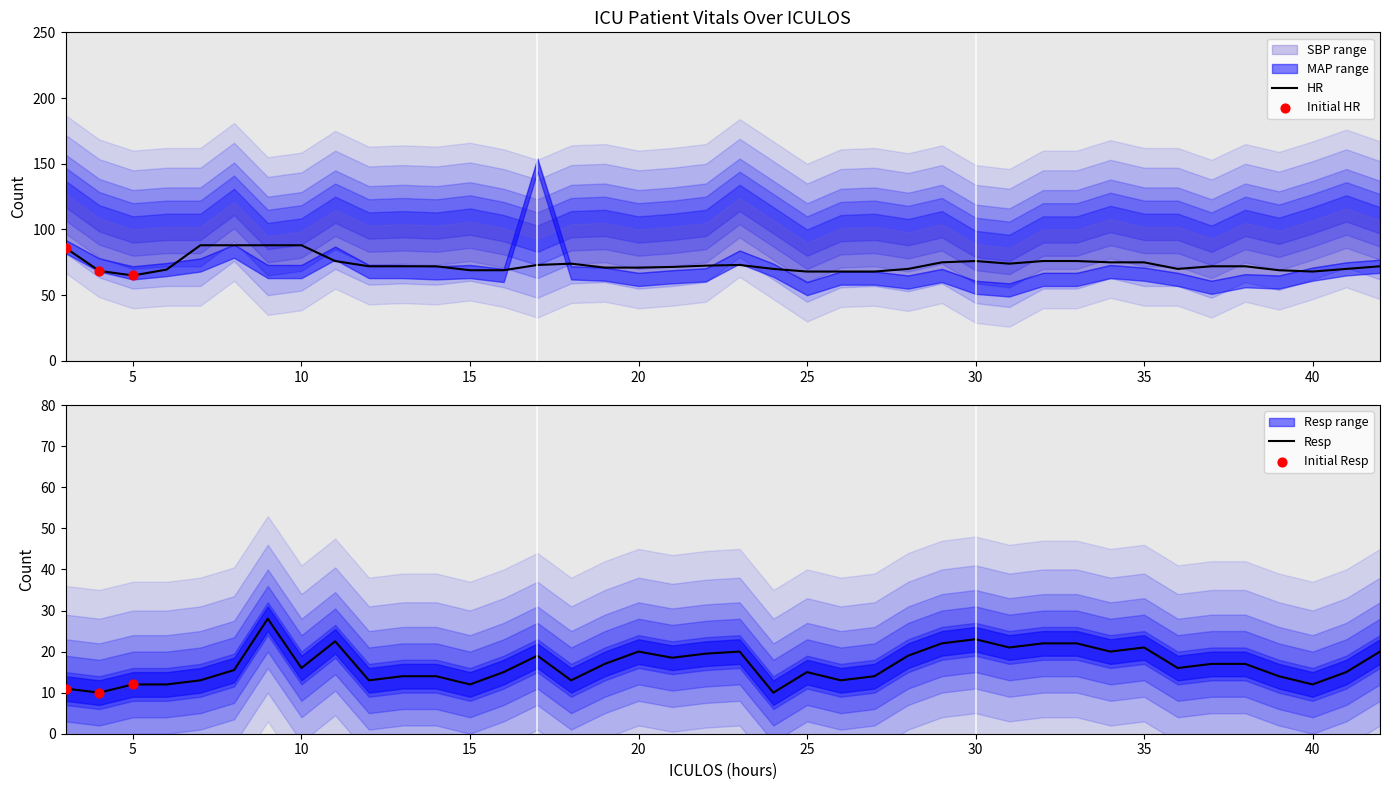

Which series has the largest total across all categories?

HR